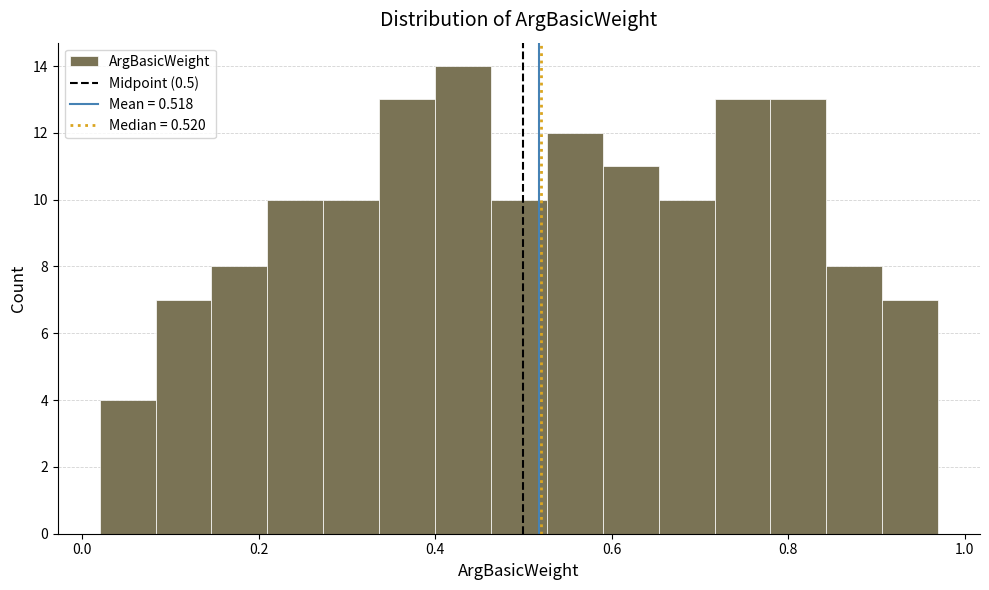

Around what value on the x-axis is the tallest bar? Give the approximate position of its centre, as read against the axis.

0.44